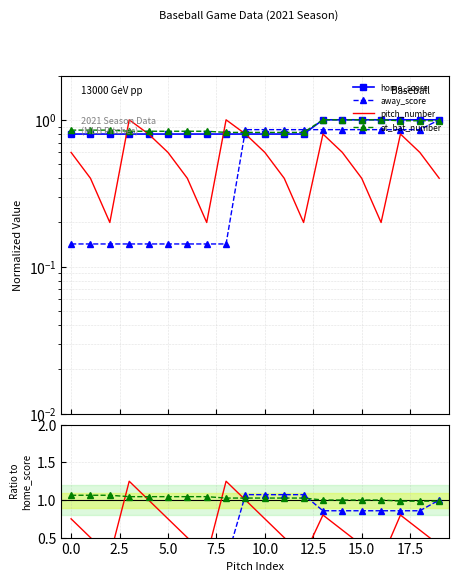

Rank the series at 17 from highest to lowest value.

home_score, at_bat_number, away_score, pitch_number